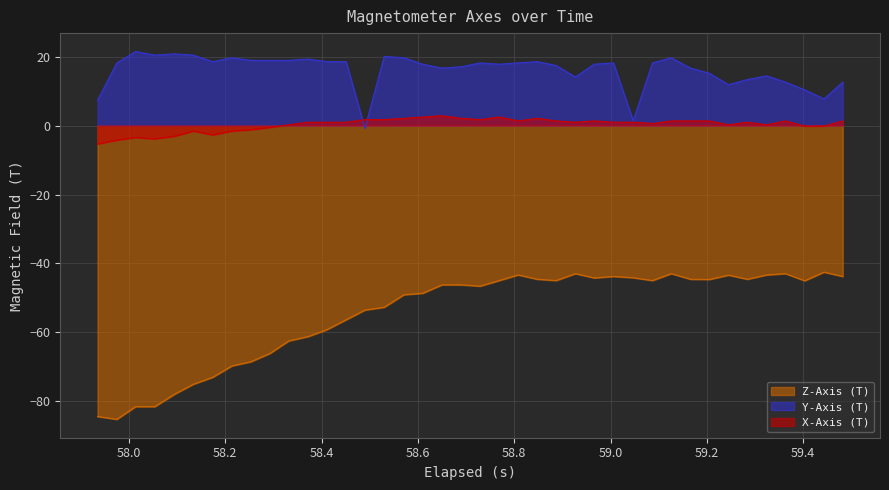

Rank the series by their maximum value, from highest to lowest.

Y-Axis (T), X-Axis (T), Z-Axis (T)